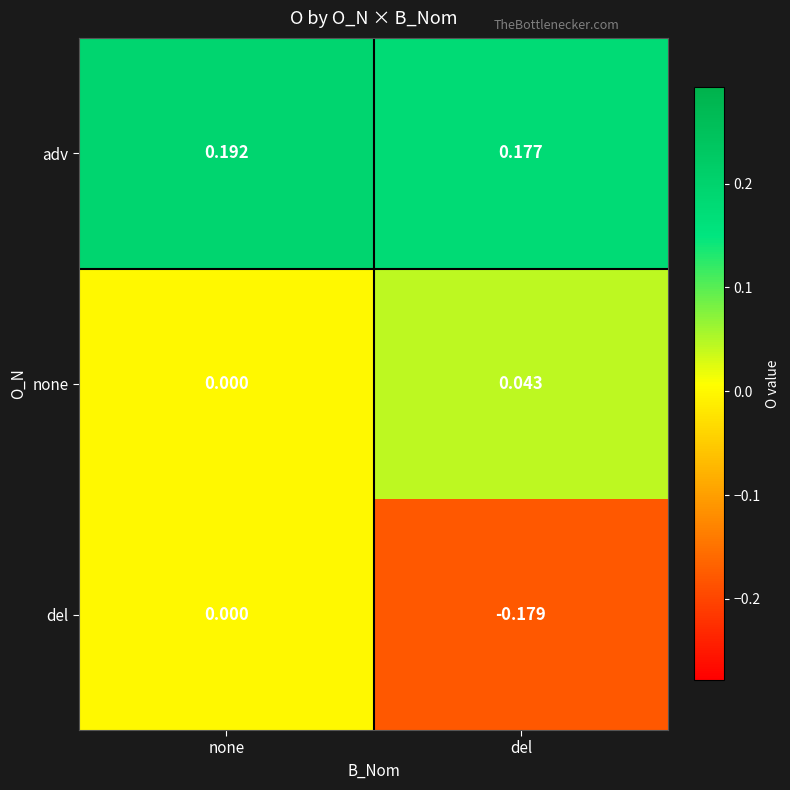

Which series has the largest total across all categories?

adv